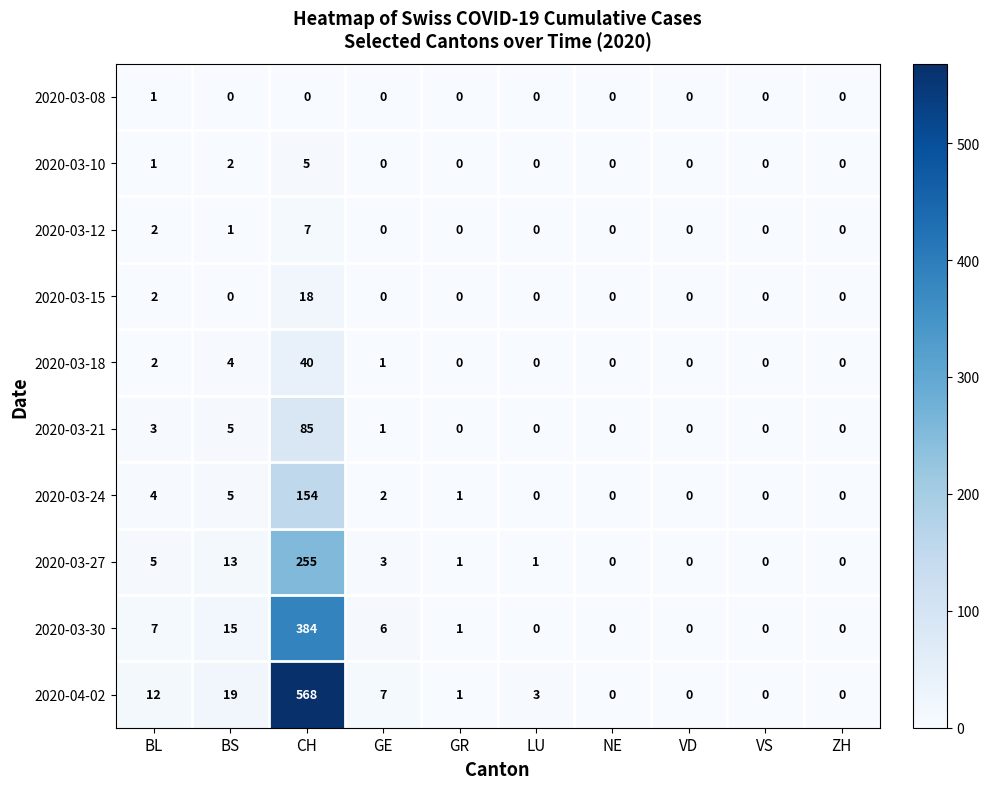

How many 2020-03-10 values are between 0 and 1?

8